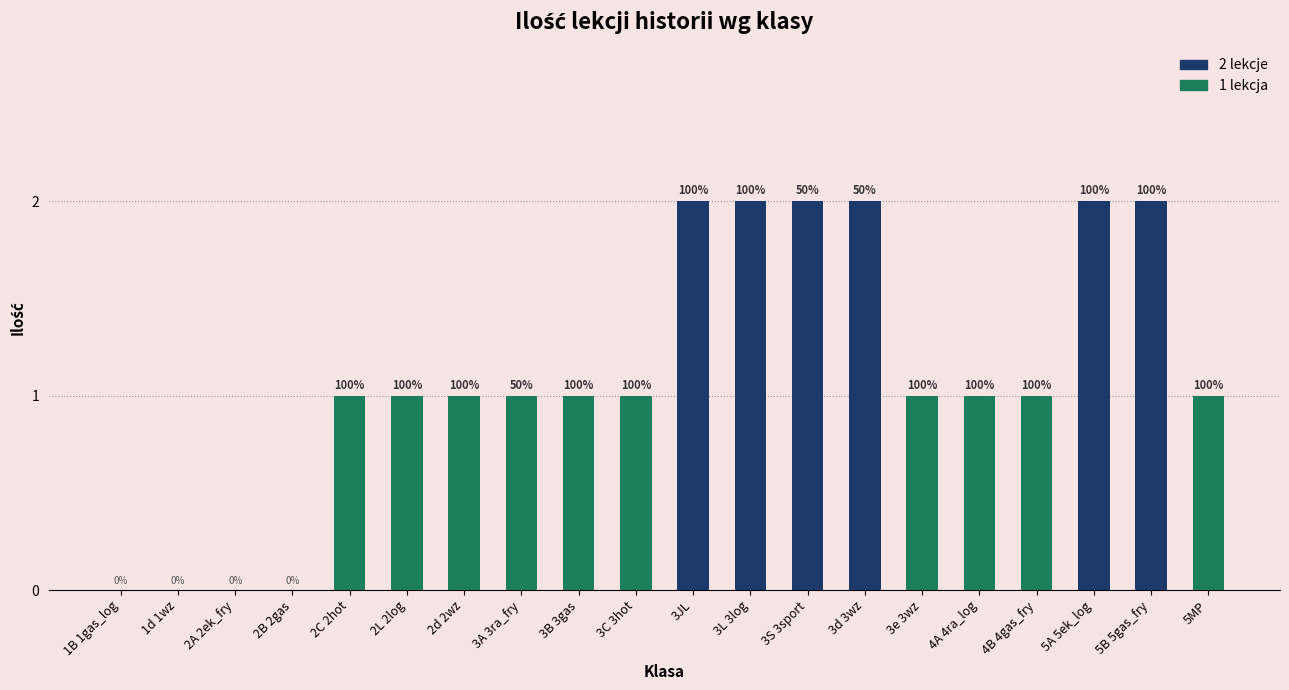

What is the sum of the values at 2B 2gas and 3S 3sport?

2